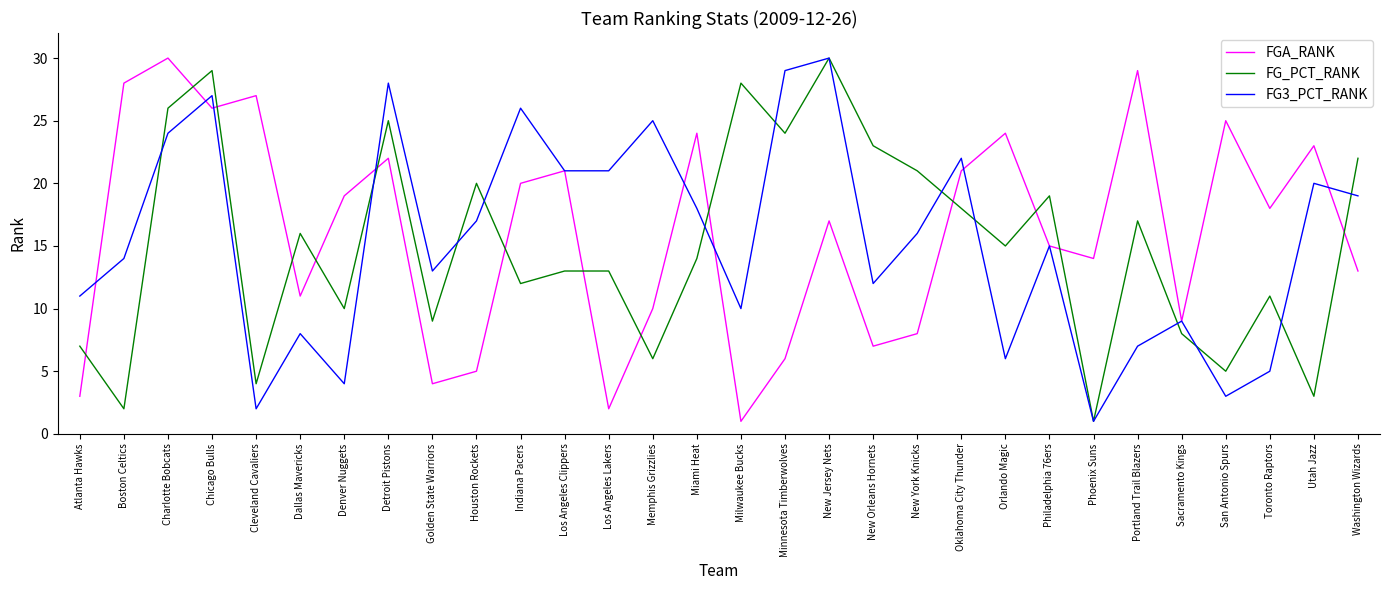

Reading left to right, extract all data points from this chart.

FGA_RANK: 3	28	30	26	27	11	19	22	4	5	20	21	2	10	24	1	6	17	7	8	21	24	15	14	29	9	25	18	23	13
FG_PCT_RANK: 7	2	26	29	4	16	10	25	9	20	12	13	13	6	14	28	24	30	23	21	18	15	19	1	17	8	5	11	3	22
FG3_PCT_RANK: 11	14	24	27	2	8	4	28	13	17	26	21	21	25	18	10	29	30	12	16	22	6	15	1	7	9	3	5	20	19